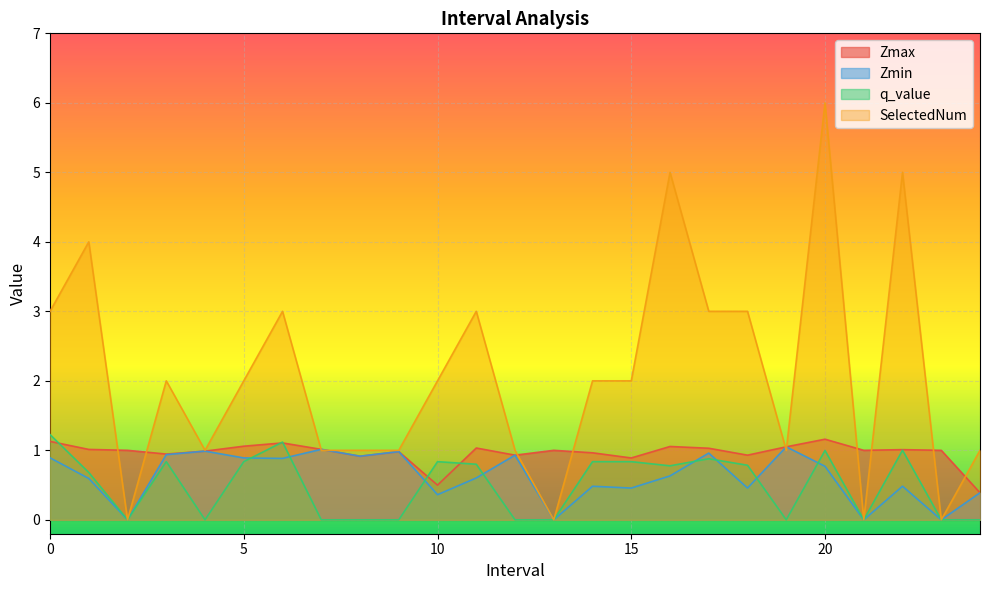

Which series has the widest spread of values?

SelectedNum